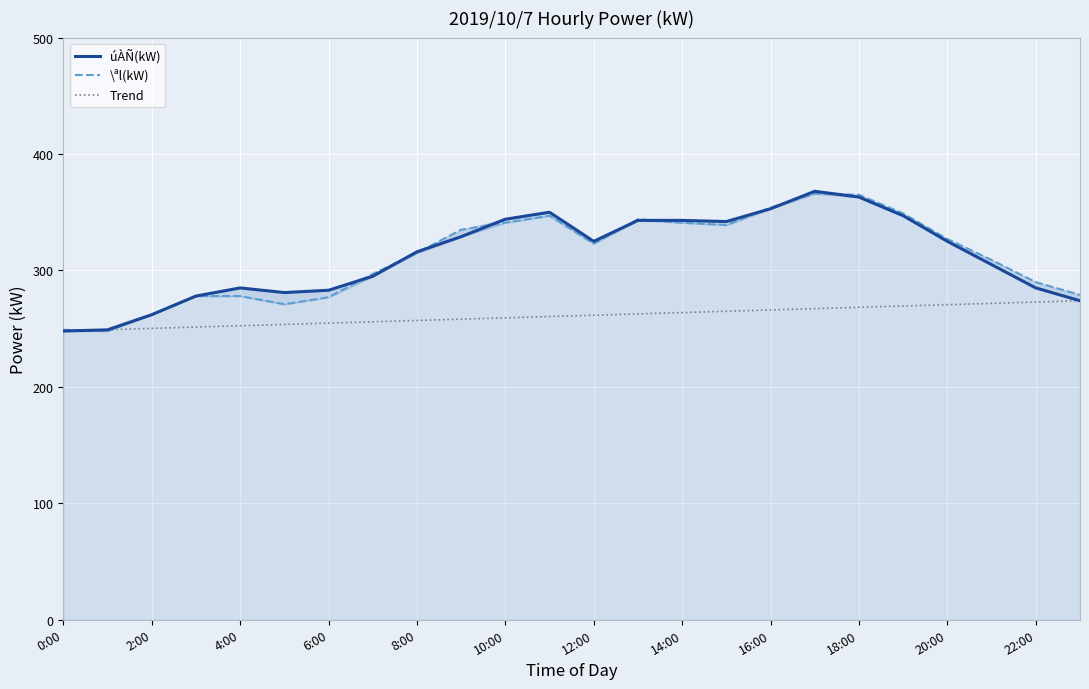

What position from the left is 20:00?

21